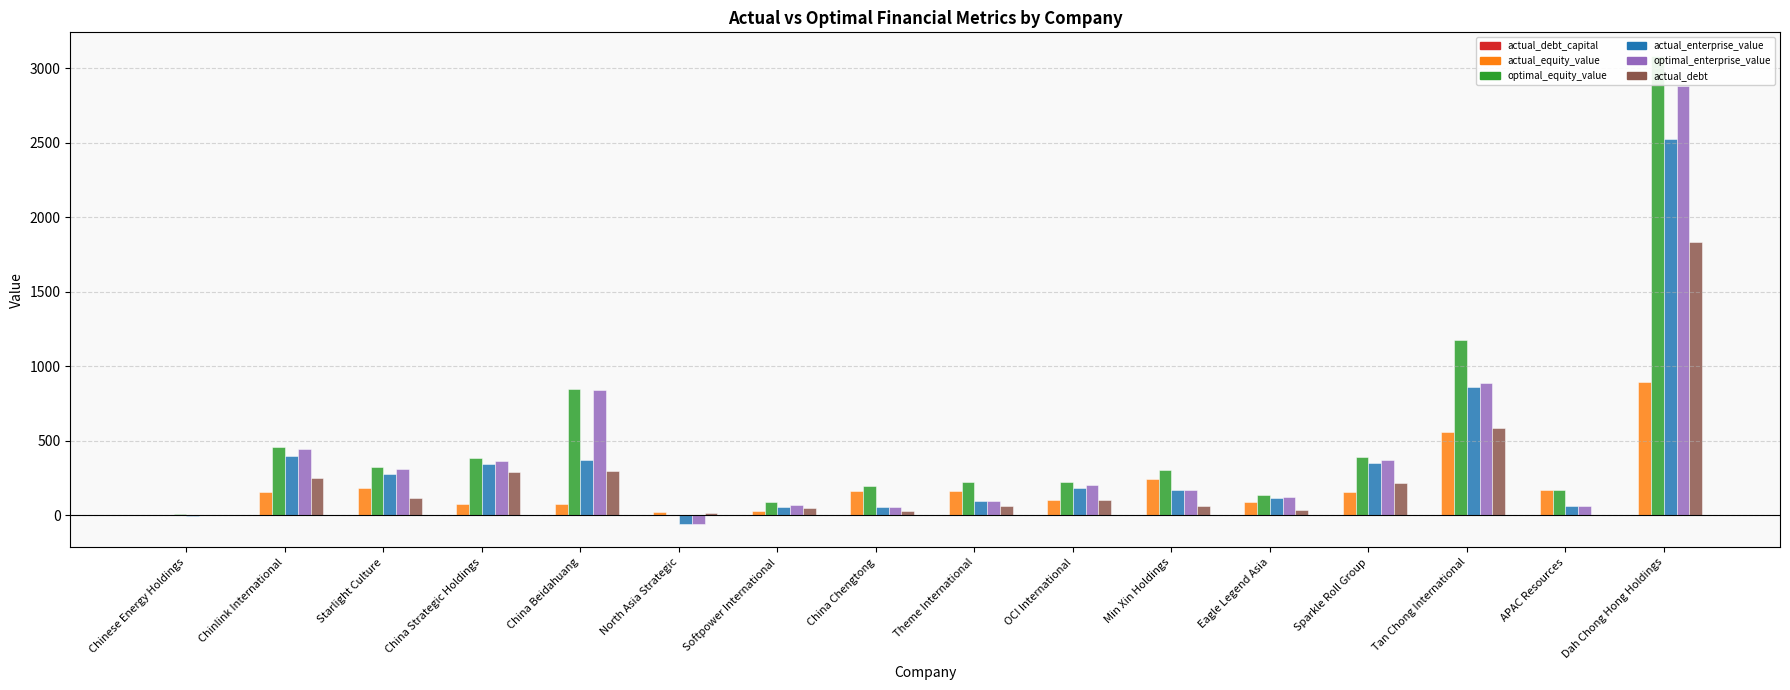

How many values in optimal_enterprise_value are below zero?

2